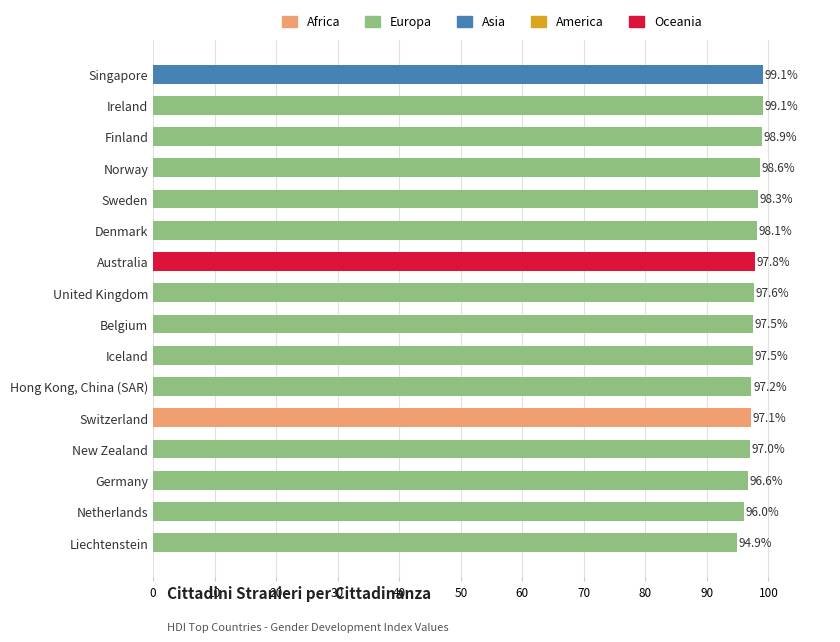

At which label is the value closest to 97?

New Zealand